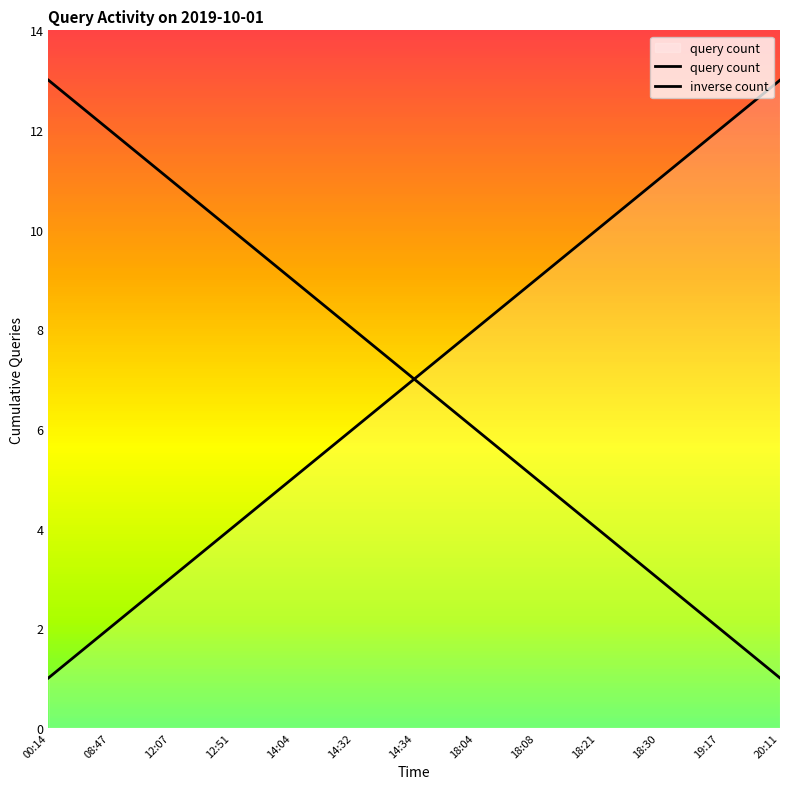

Which category has the highest value across all series?

20:11